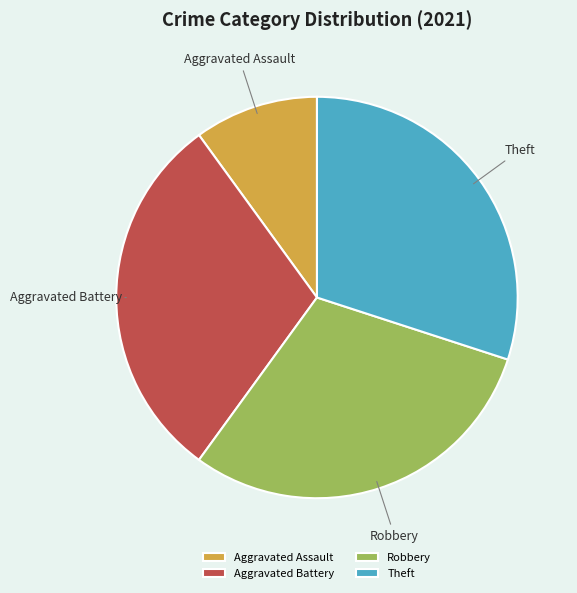

The Aggravated Assault slice represents 10% of the pie. True or false?

True